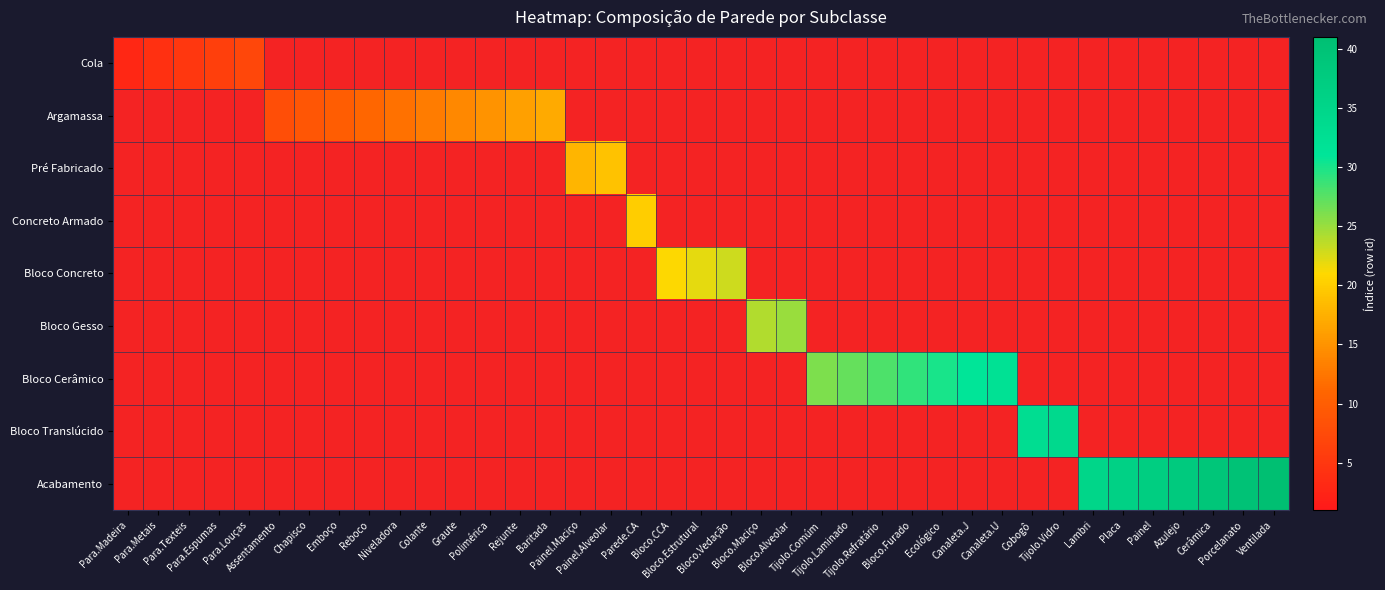

The value of Cola at Ecológico is 0.5. True or false?

False